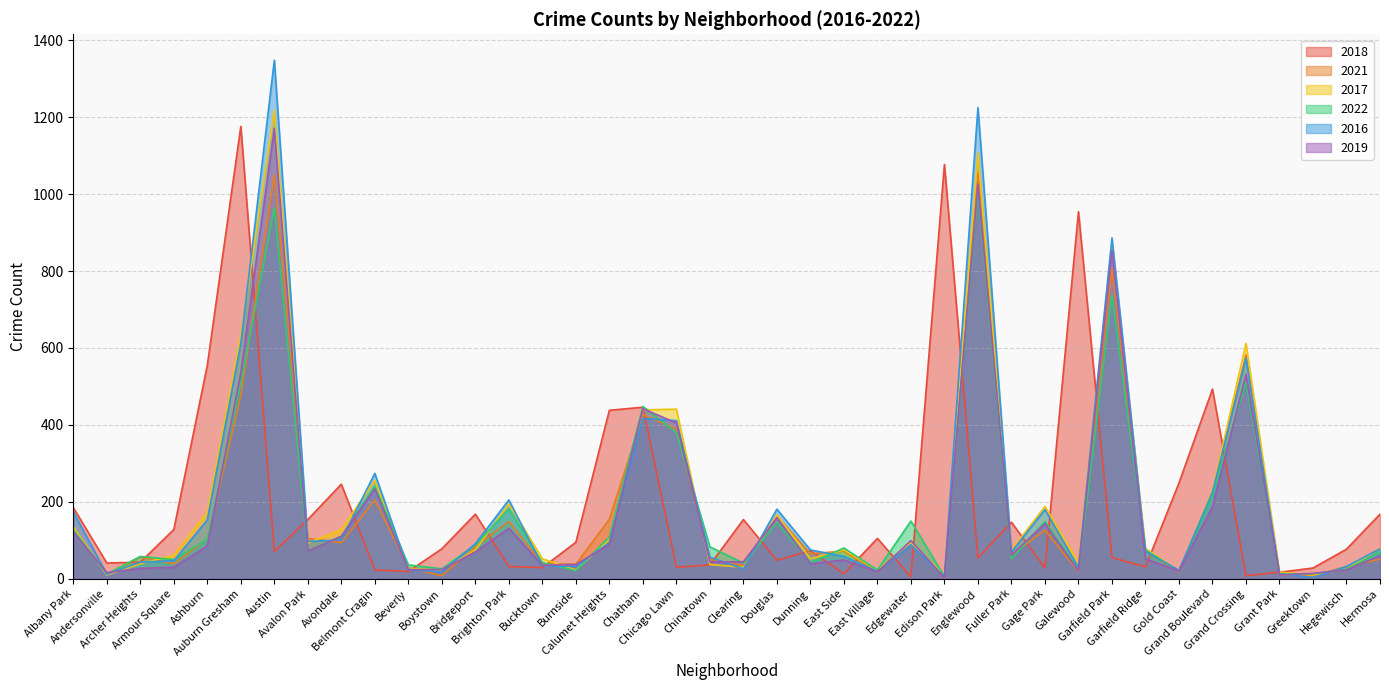

The 2021 series shows 175 at Edgewater. True or false?

False